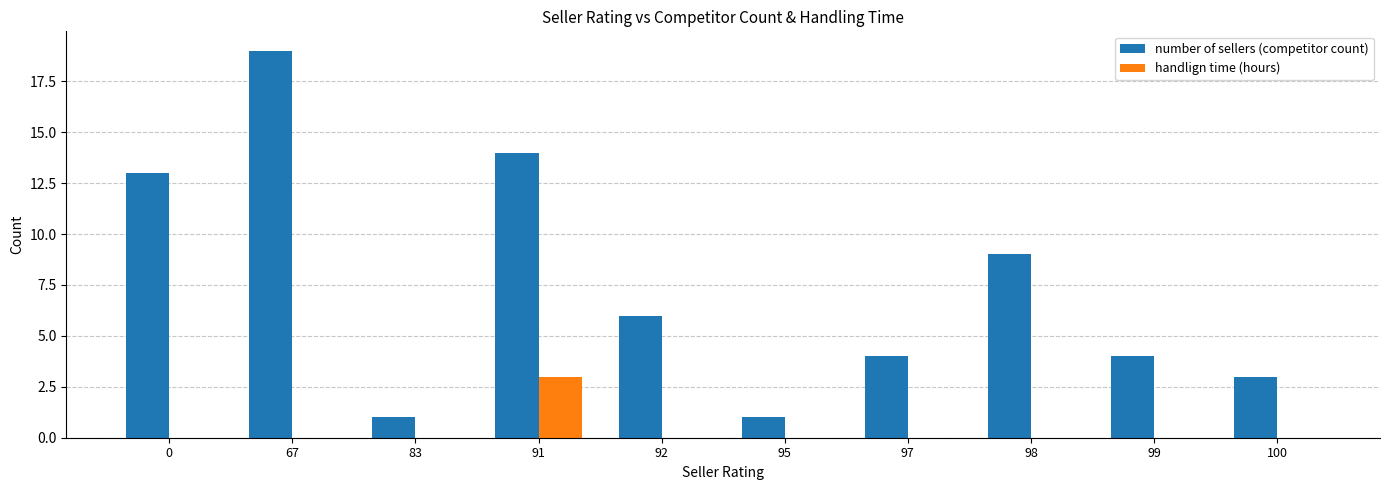

What is the maximum value shown in the chart?

19